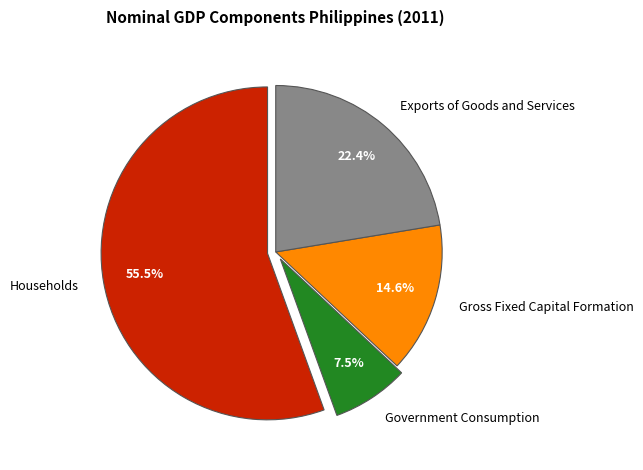

The Gross Fixed Capital Formation slice represents 15% of the pie. True or false?

True